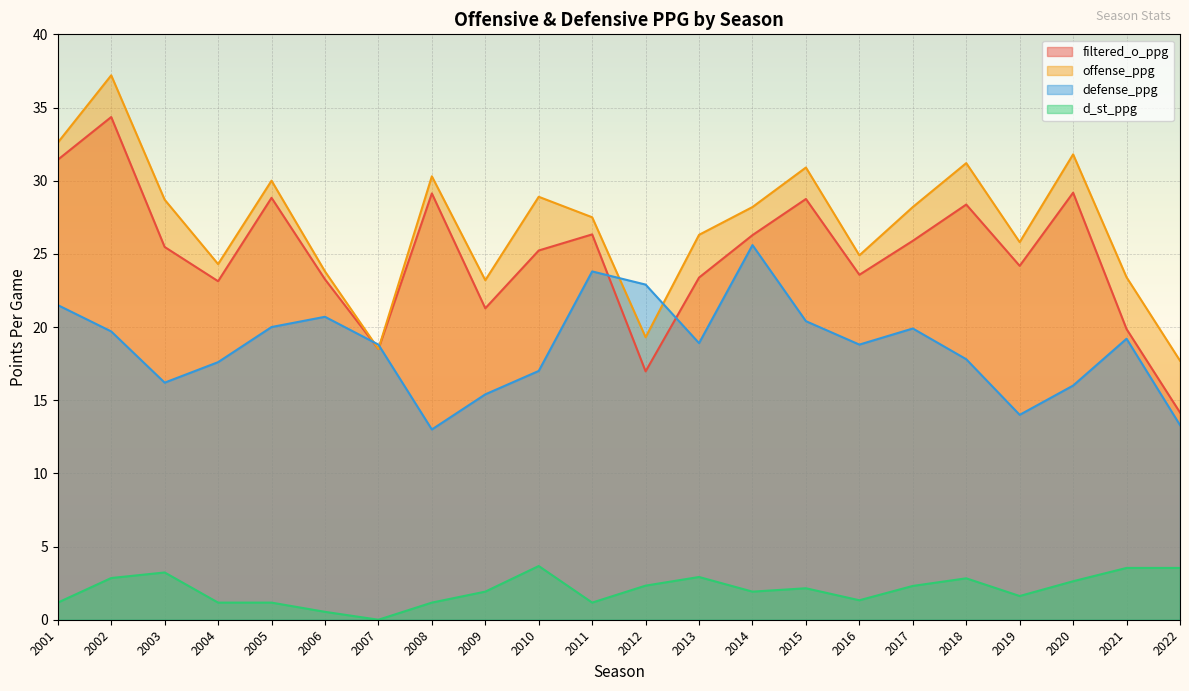

Between 2001 and 2010, which is larger?

2001